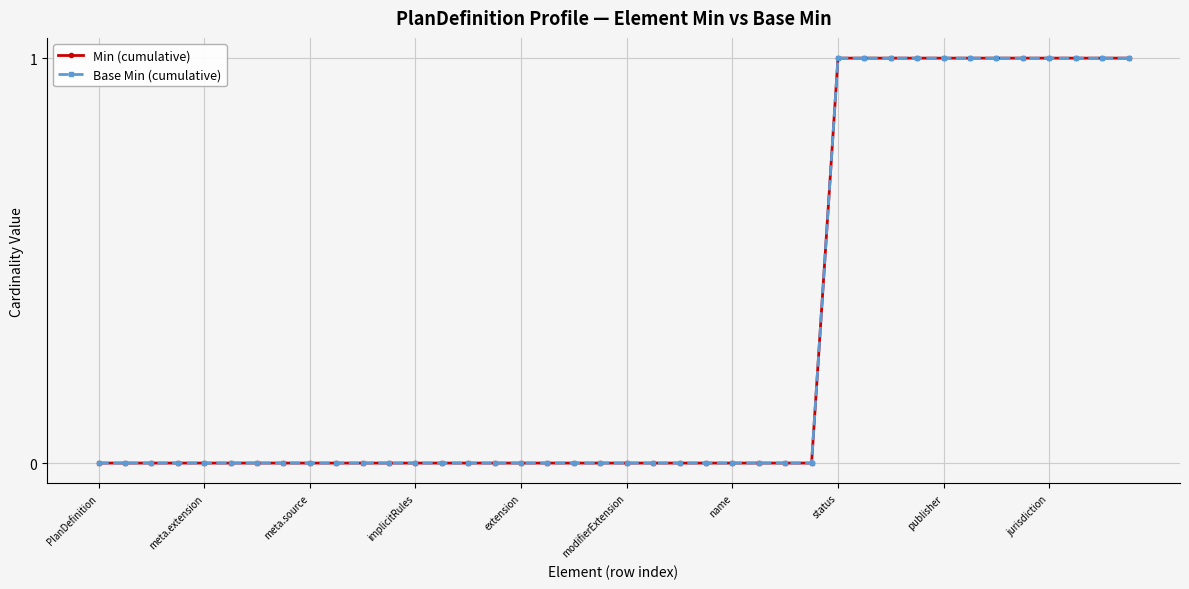

Reading left to right, list all the values displayed in this chart.

Min (cumulative): 0	0	0	0	0	0	0	0	0	0	0	0	0	0	0	0	0	0	0	0	0	0	0	0	0	0	0	0	1	1	1	1	1	1	1	1	1	1	1	1
Base Min (cumulative): 0	0	0	0	0	0	0	0	0	0	0	0	0	0	0	0	0	0	0	0	0	0	0	0	0	0	0	0	1	1	1	1	1	1	1	1	1	1	1	1